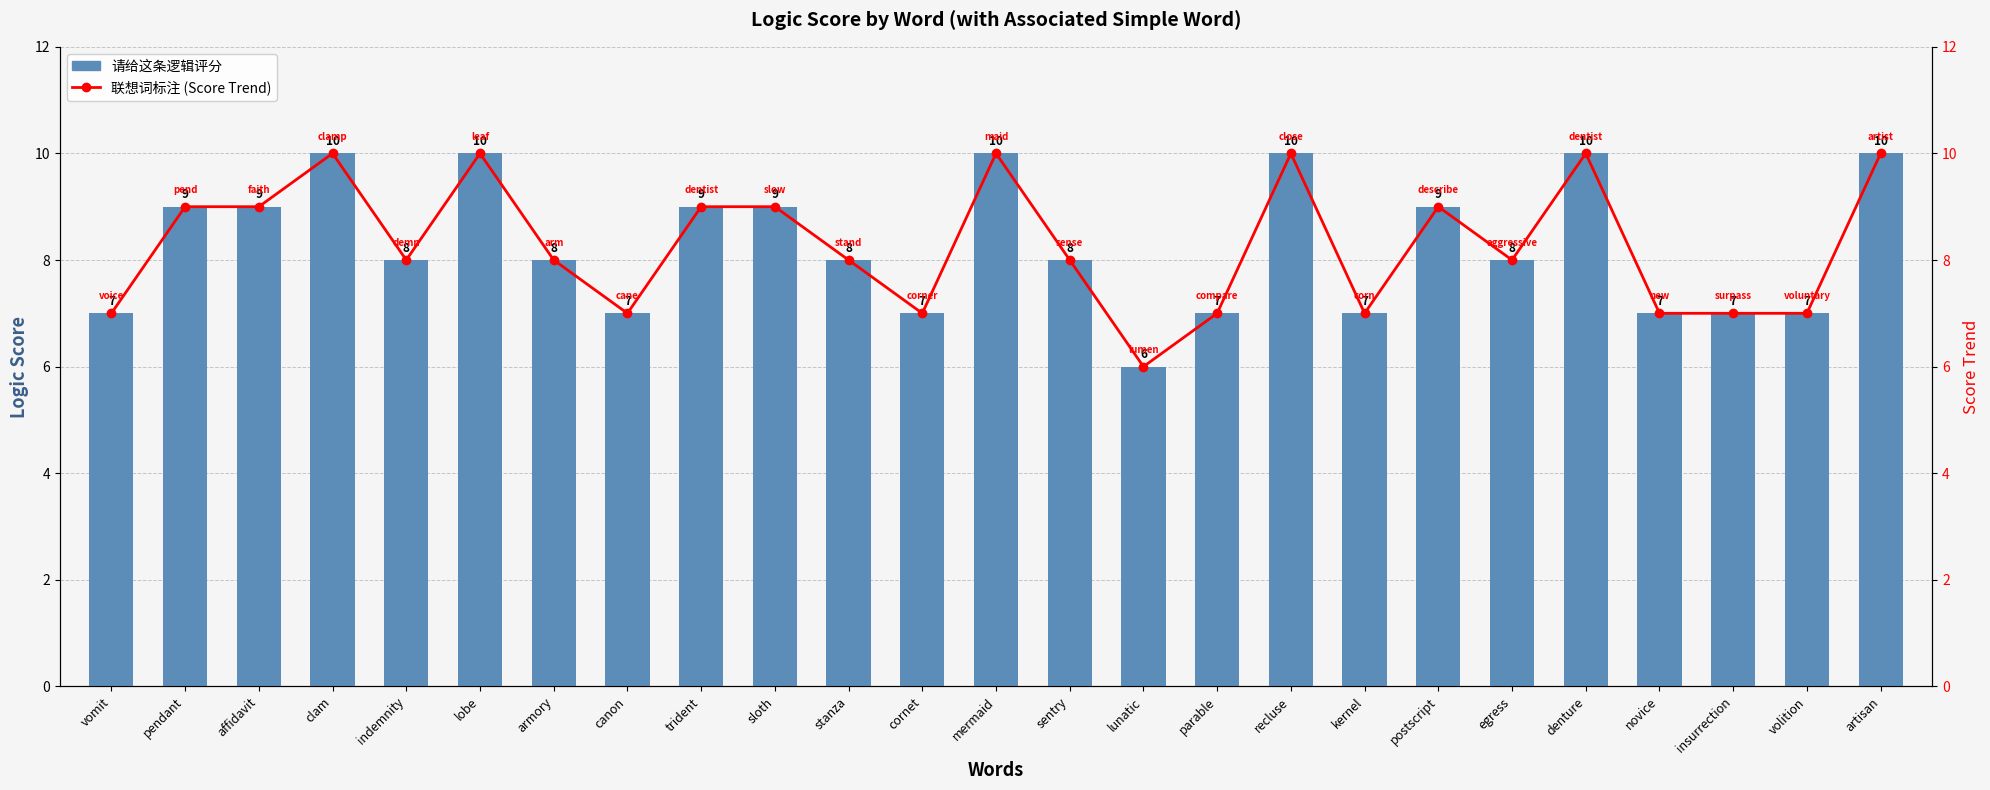

At which label does Score Trend first exceed 8?

pendant